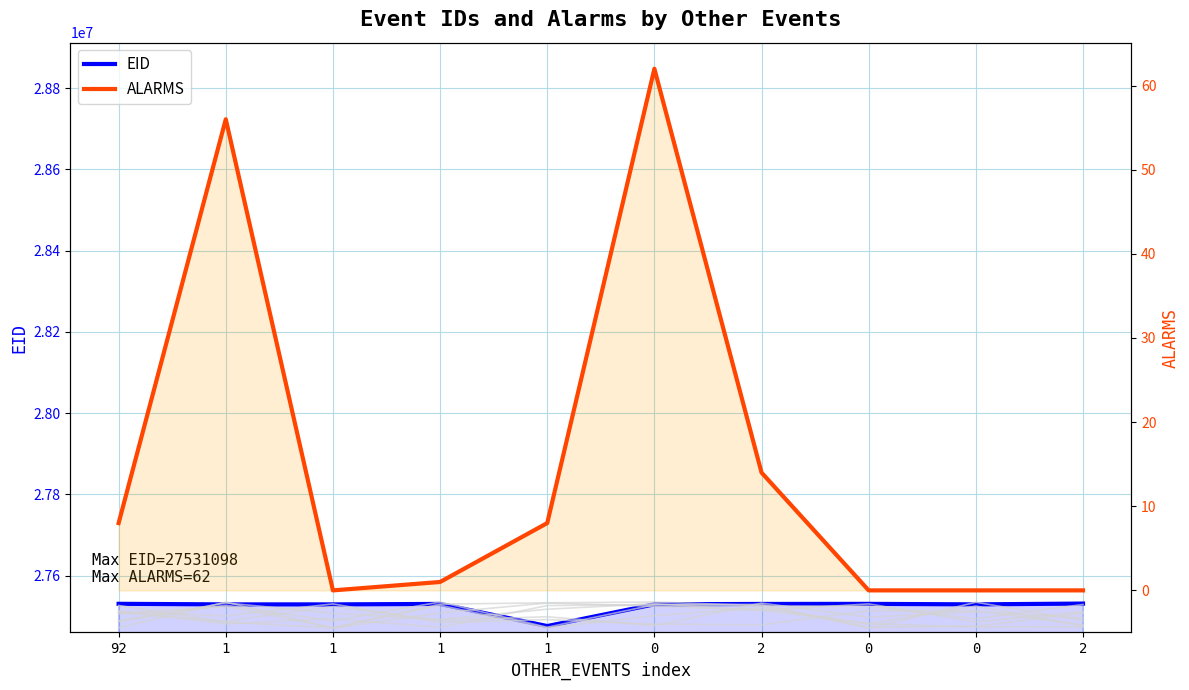

At which label does ALARMS first exceed 8?

1